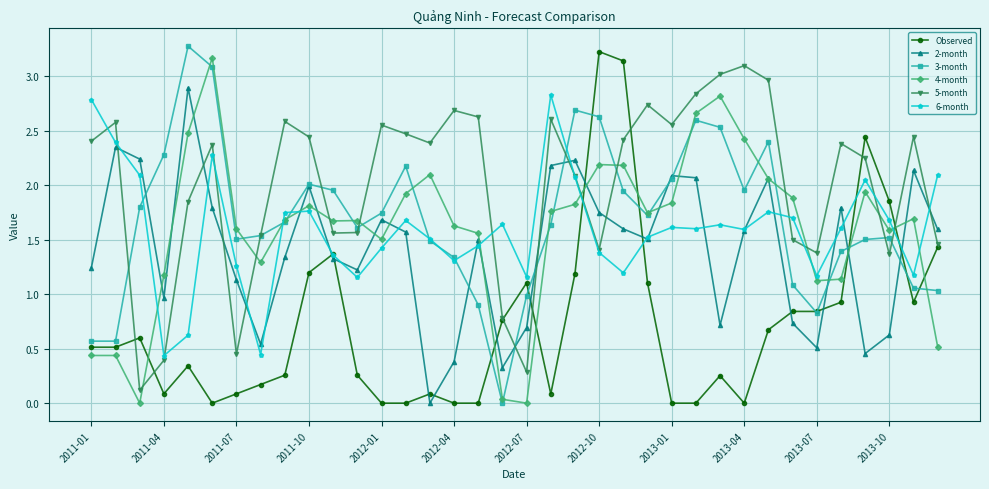

What are all the series names shown in the legend?

Observed, 2-month, 3-month, 4-month, 5-month, 6-month